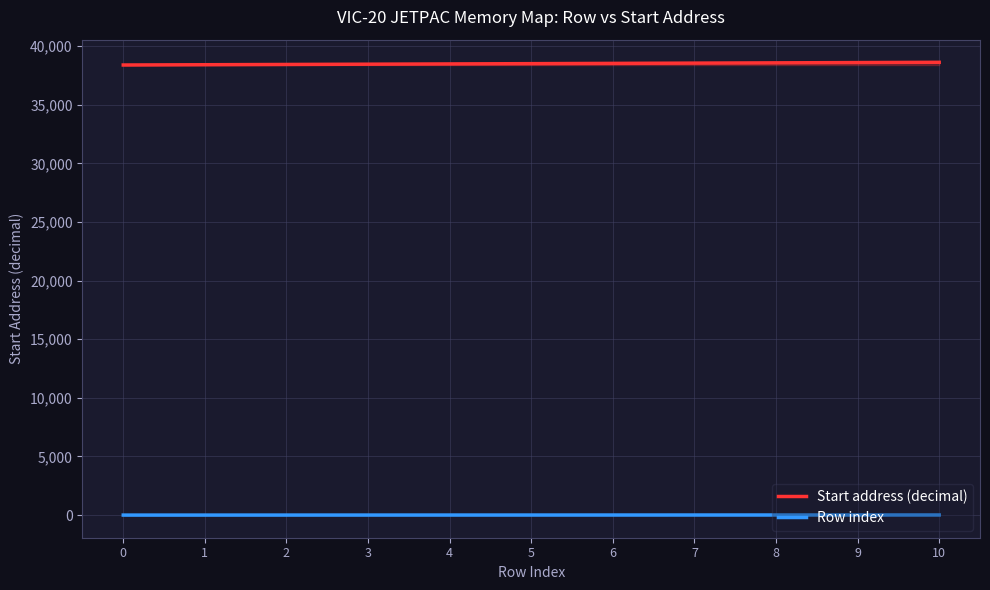

How many positive values does the Row index series have?

10